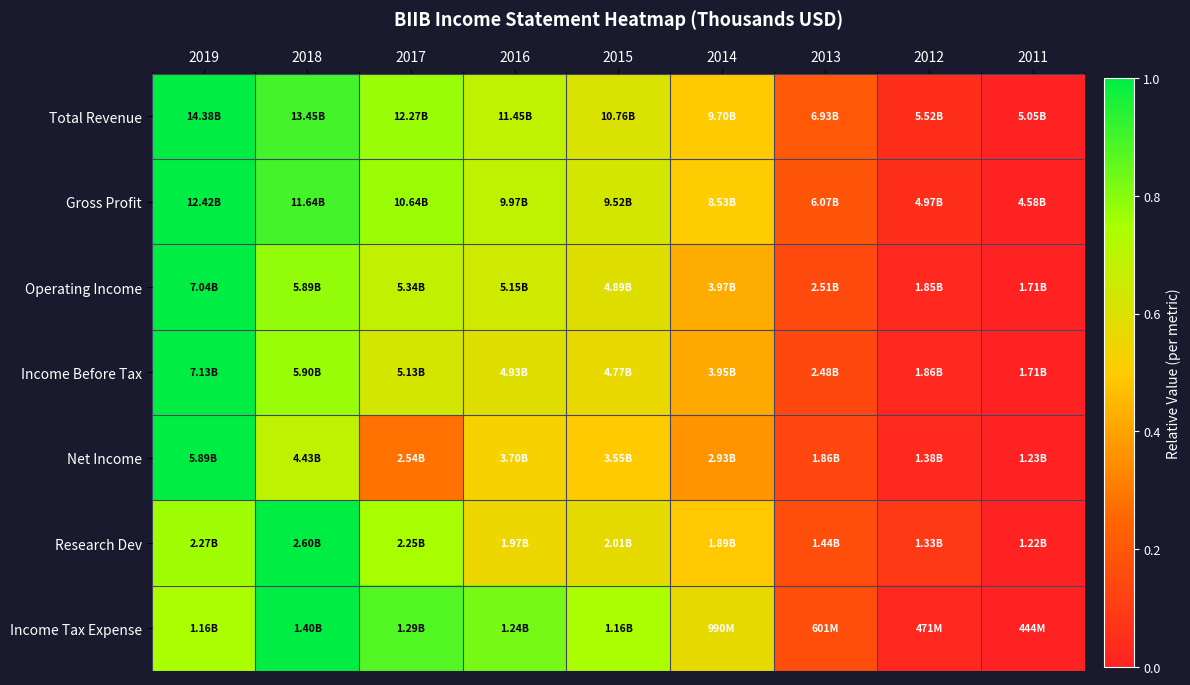

Reading left to right, list all the values displayed in this chart.

Total Revenue: 2019=1.0	2018=0.9	2017=0.8	2016=0.7	2015=0.6	2014=0.5	2013=0.2	2012=0.1	2011=0.0
Gross Profit: 2019=1.0	2018=0.9	2017=0.8	2016=0.7	2015=0.6	2014=0.5	2013=0.2	2012=0.0	2011=0.0
Operating Income: 2019=1.0	2018=0.8	2017=0.7	2016=0.6	2015=0.6	2014=0.4	2013=0.2	2012=0.0	2011=0.0
Income Before Tax: 2019=1.0	2018=0.8	2017=0.6	2016=0.6	2015=0.6	2014=0.4	2013=0.1	2012=0.0	2011=0.0
Net Income: 2019=1.0	2018=0.7	2017=0.3	2016=0.5	2015=0.5	2014=0.4	2013=0.1	2012=0.0	2011=0.0
Research Dev: 2019=0.8	2018=1.0	2017=0.8	2016=0.5	2015=0.6	2014=0.5	2013=0.2	2012=0.1	2011=0.0
Income Tax Expense: 2019=0.7	2018=1.0	2017=0.9	2016=0.8	2015=0.7	2014=0.6	2013=0.2	2012=0.0	2011=0.0